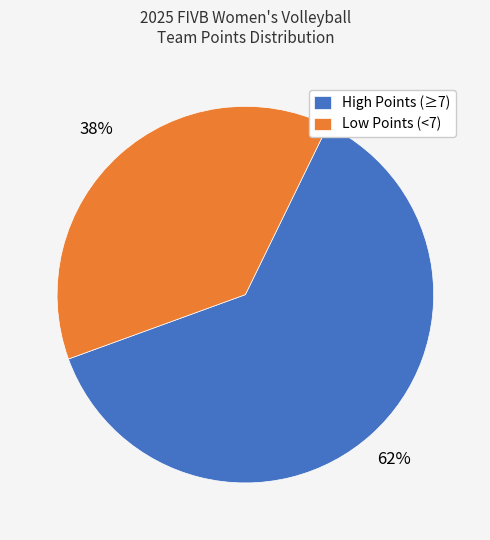

What is the ratio of the value at High Points (≥7) to the value at Low Points (<7)?

1.6